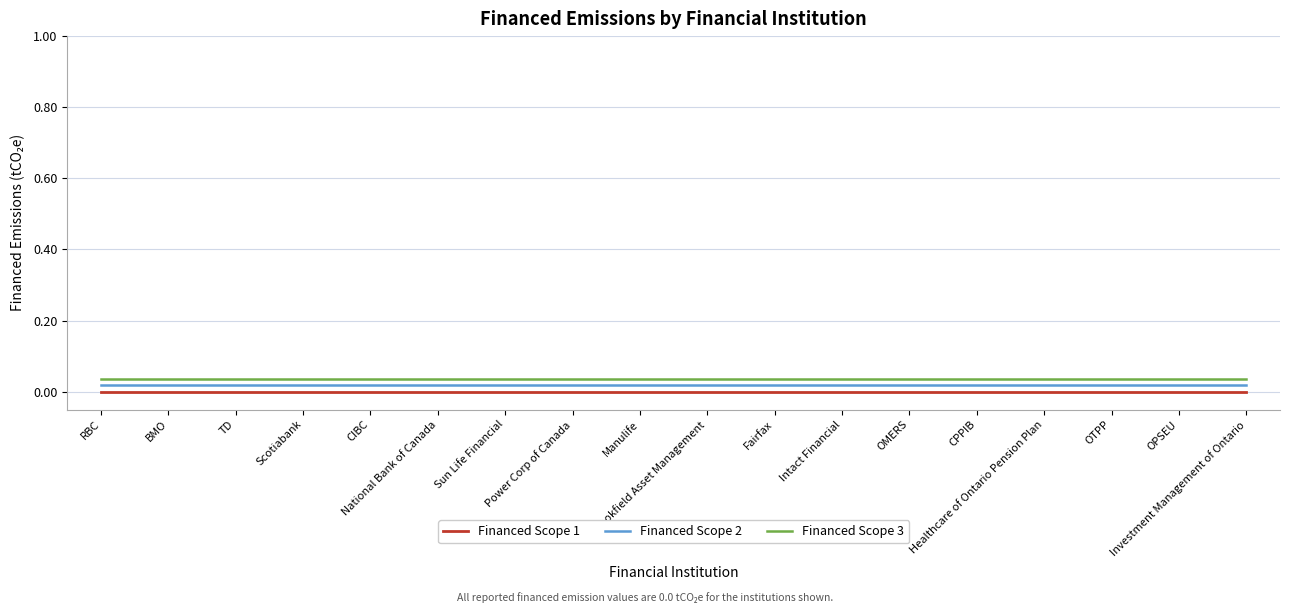

Which series has the widest spread of values?

Financed Scope 1